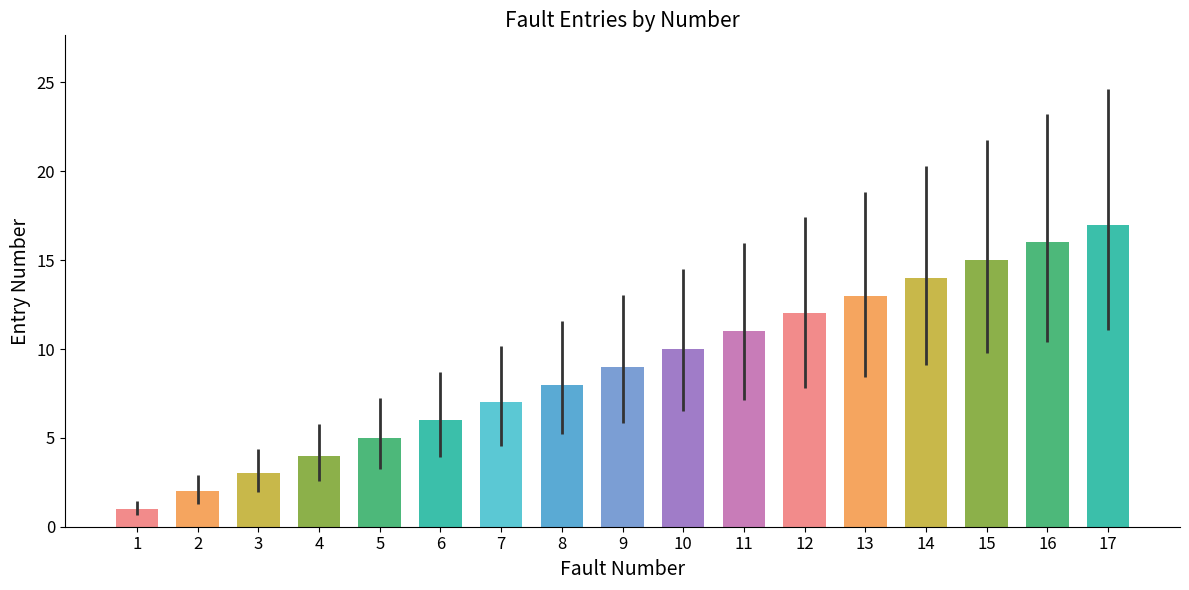

Between 10 and 12, which is larger?

12